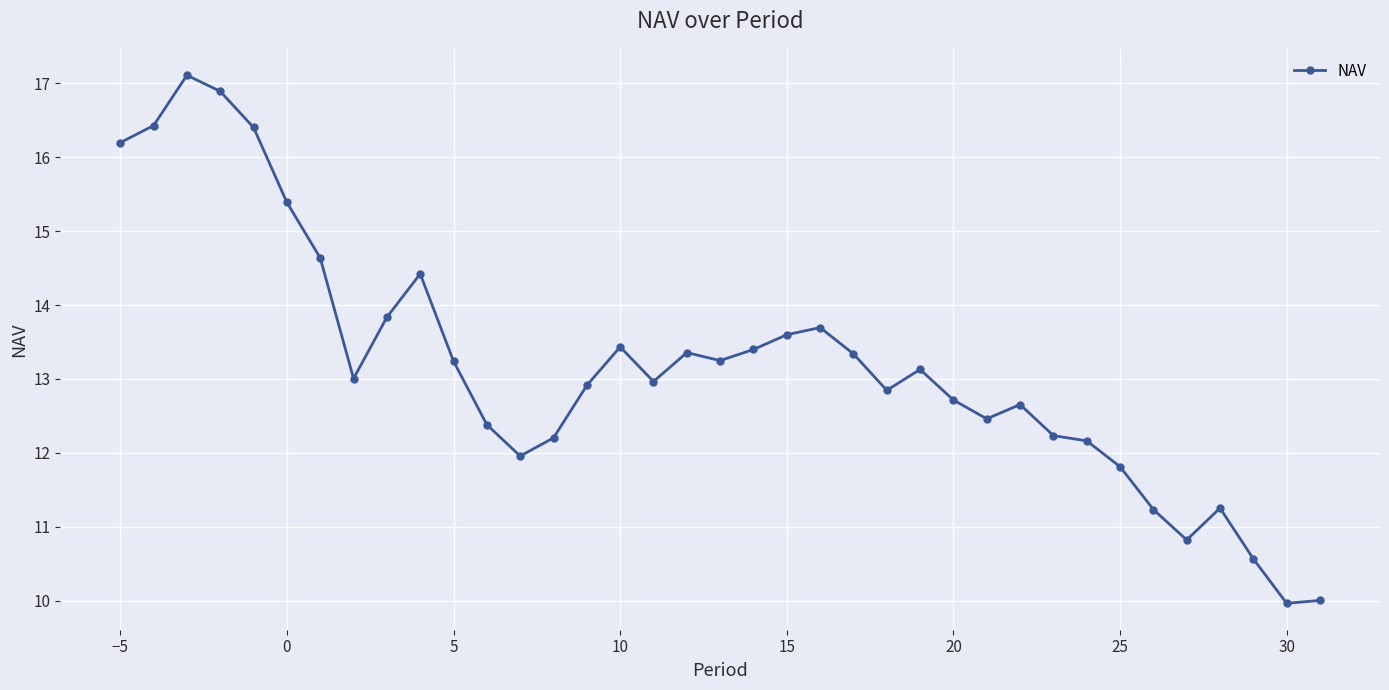

What is the maximum value shown in the chart?

17.1